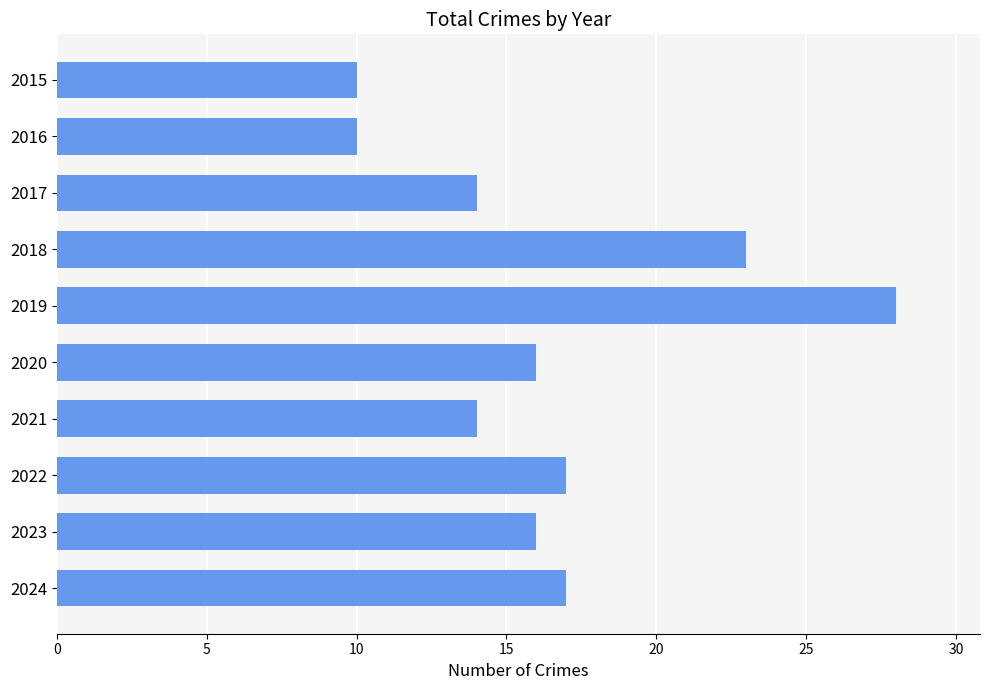

The chart shows a value of 11 at 2024. True or false?

False